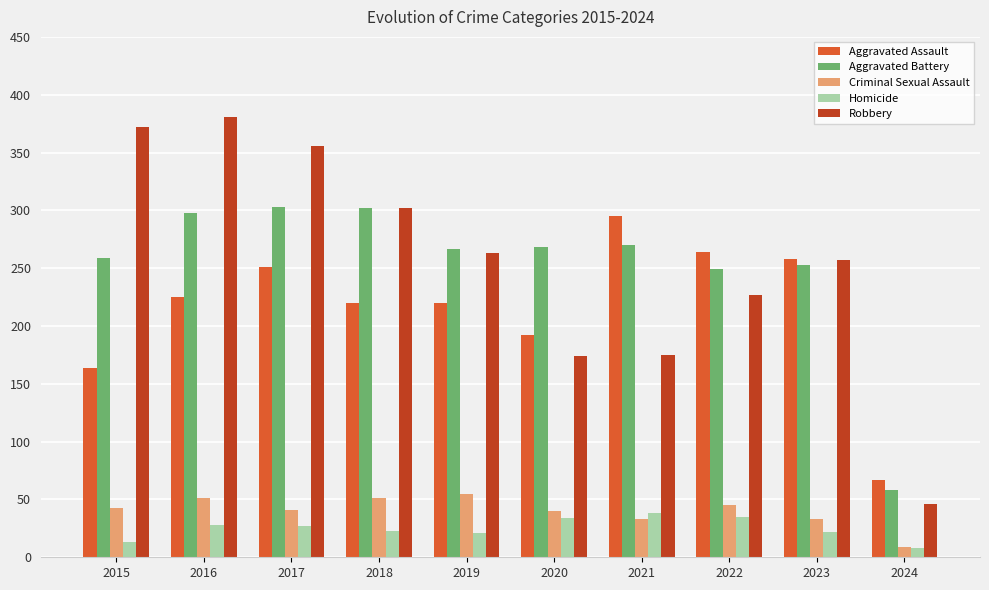

Rank the series by their maximum value, from lowest to highest.

Homicide, Criminal Sexual Assault, Aggravated Assault, Aggravated Battery, Robbery